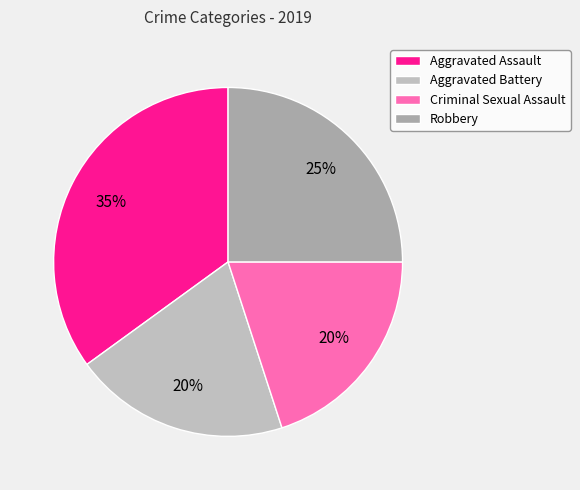

How many slices are in this pie chart?

4